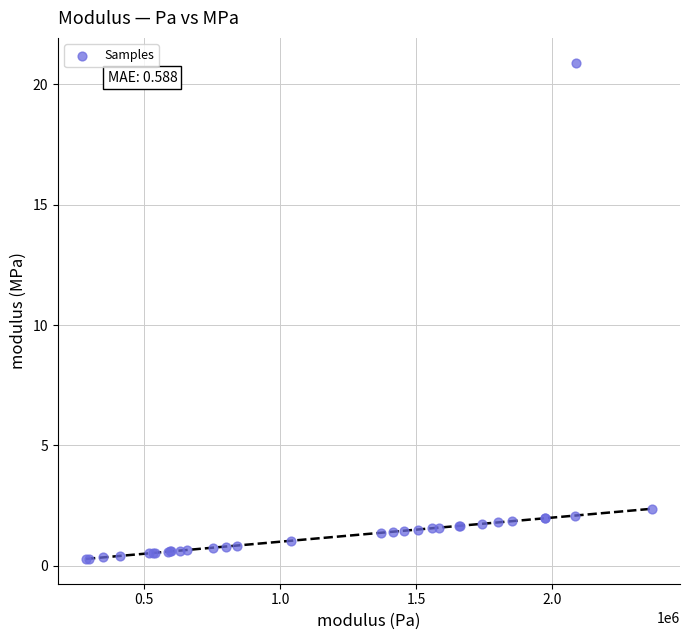

What Y value in the scatter plot is closest to 10?

2.4